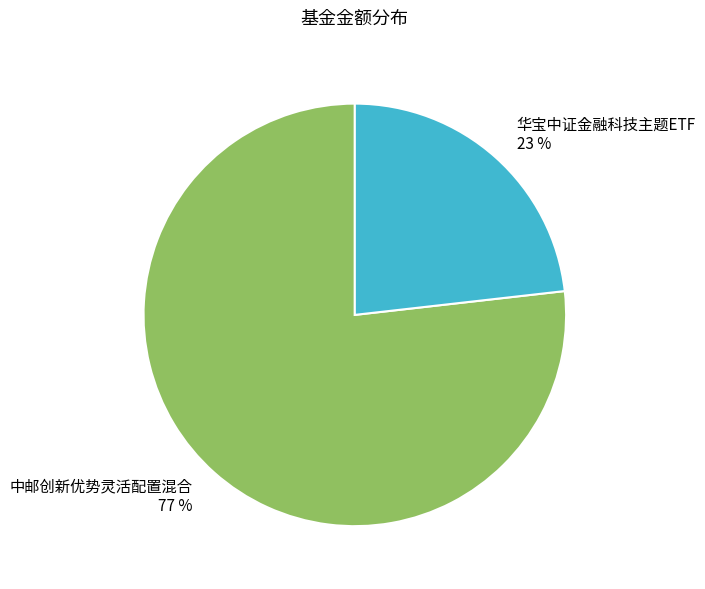

To the nearest percent, what percentage of the pie is 华宝中证金融科技主题ETF?

23%